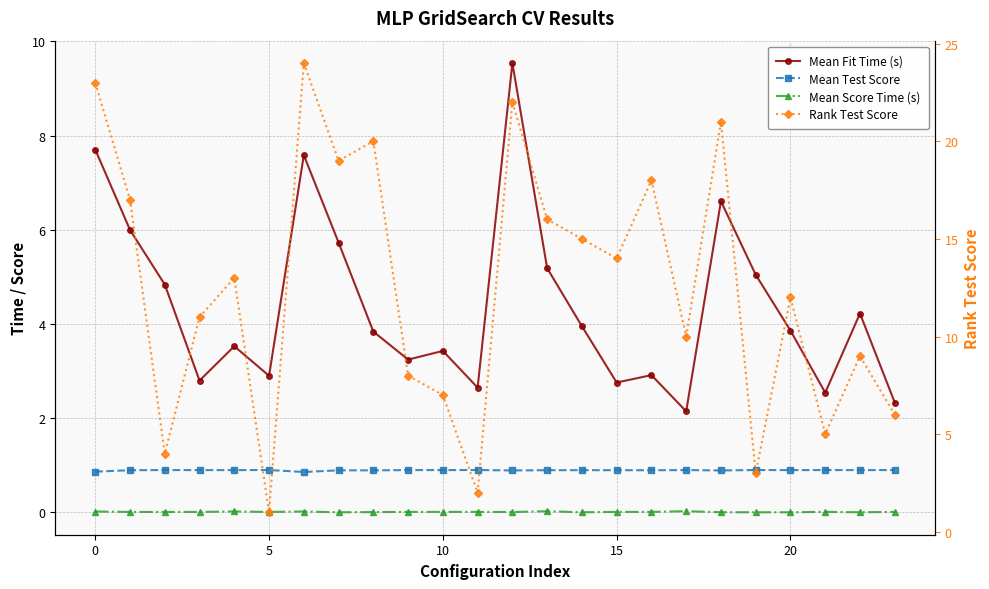

What is the average value of the Rank Test Score series?

12.5